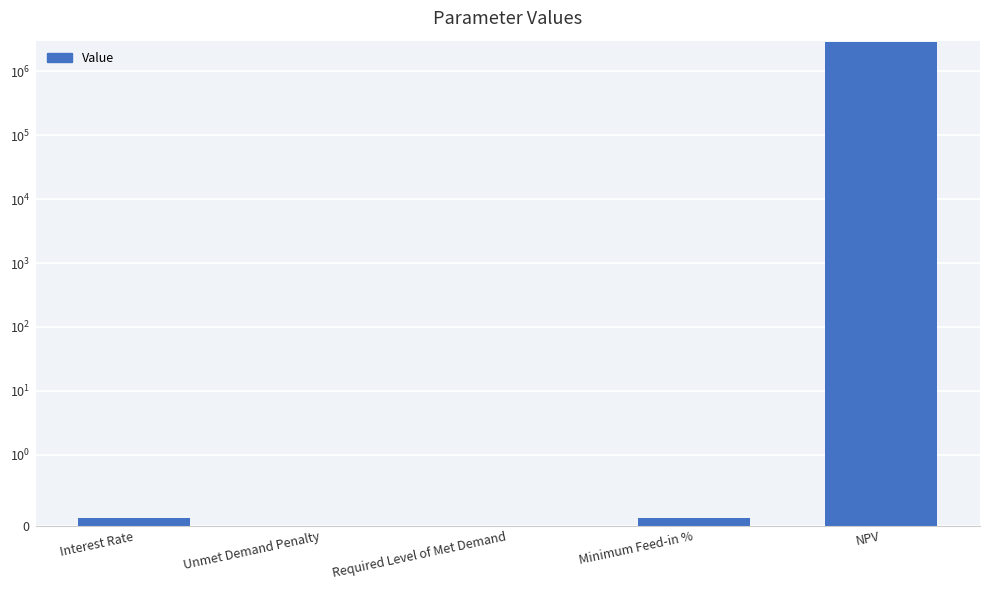

How many positive values are there?

3